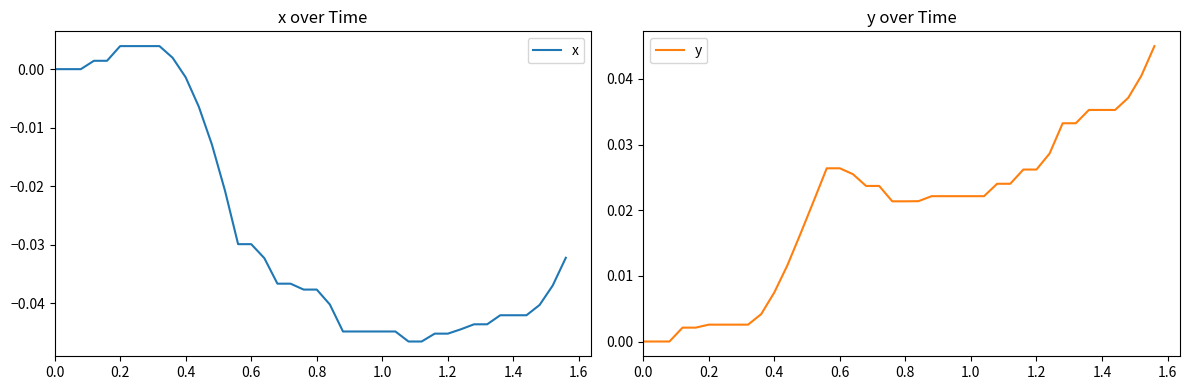

List the series in order of their peak value, lowest first.

x, y